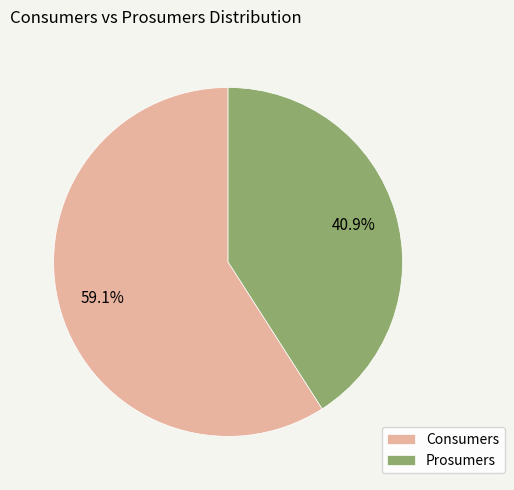

To the nearest percent, what is the average slice percentage?

50%